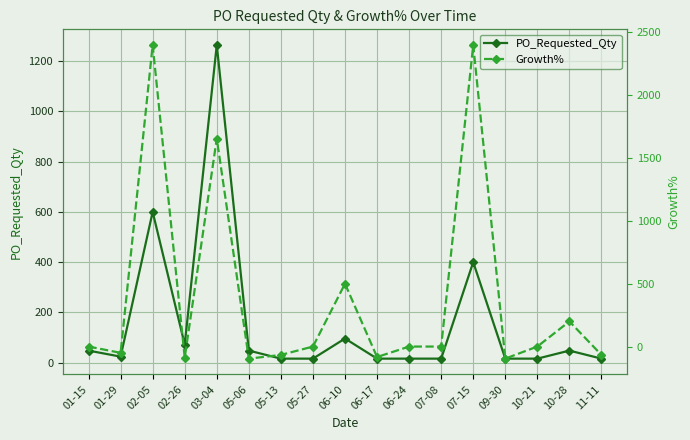

What is the difference between the second highest and second lowest values in the PO_Requested_Qty series?

584